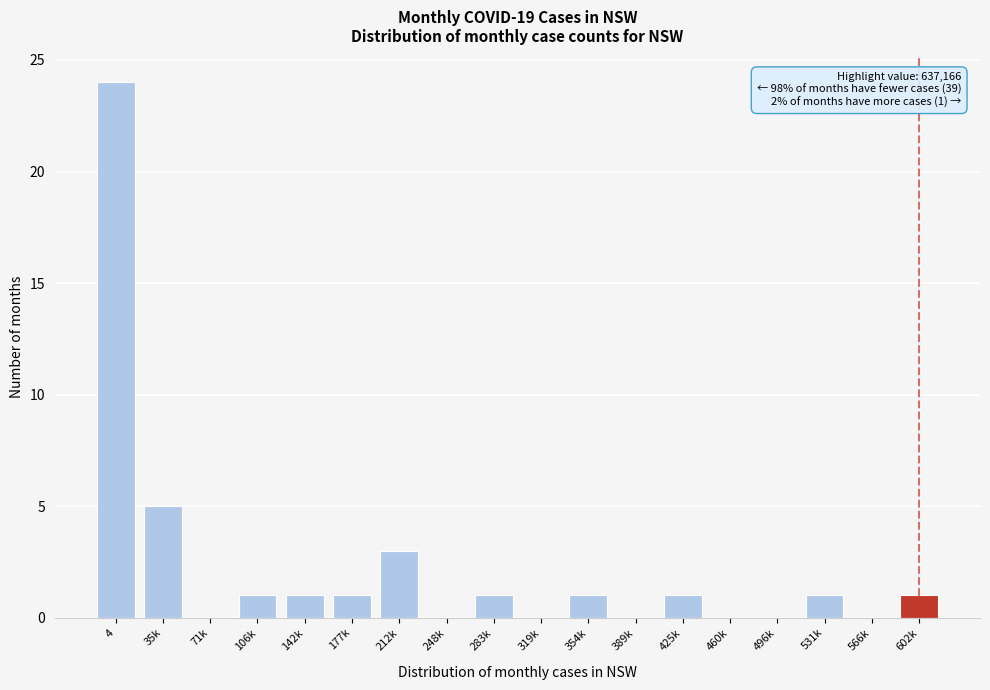

Reading right to left, extract all data points from this chart.

602k=1	566k=0	531k=1	496k=0	460k=0	425k=1	389k=0	354k=1	319k=0	283k=1	248k=0	212k=3	177k=1	142k=1	106k=1	71k=0	35k=5	4=24